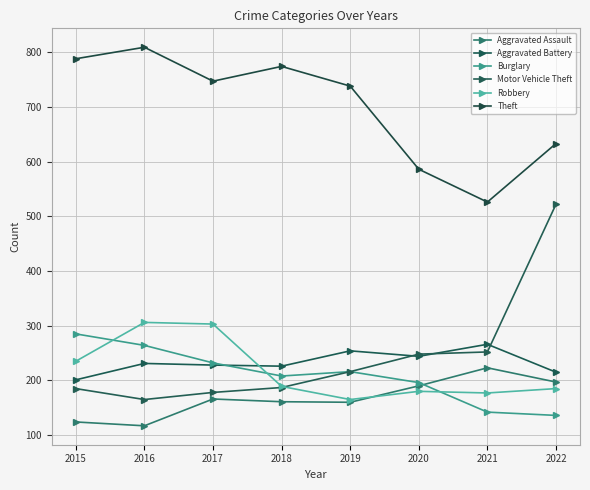

Is it true that Motor Vehicle Theft equals 128 at 2020?

False